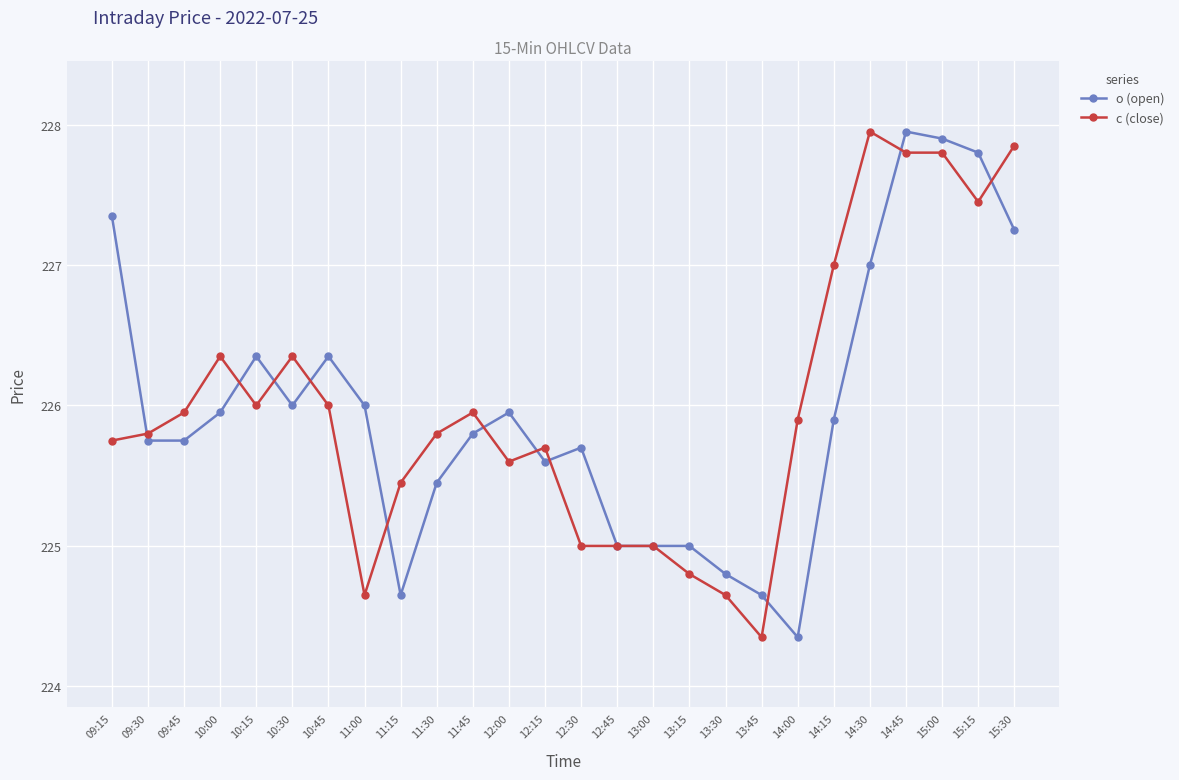

True or false: o (open) has more than 1 interior local peaks.

True